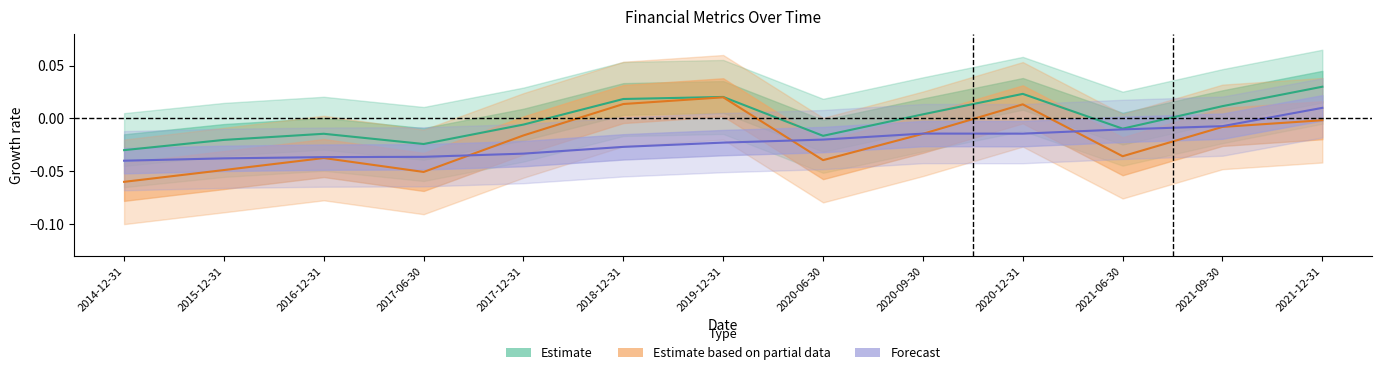

What is the label of the 1st point from the right?

2021-12-31